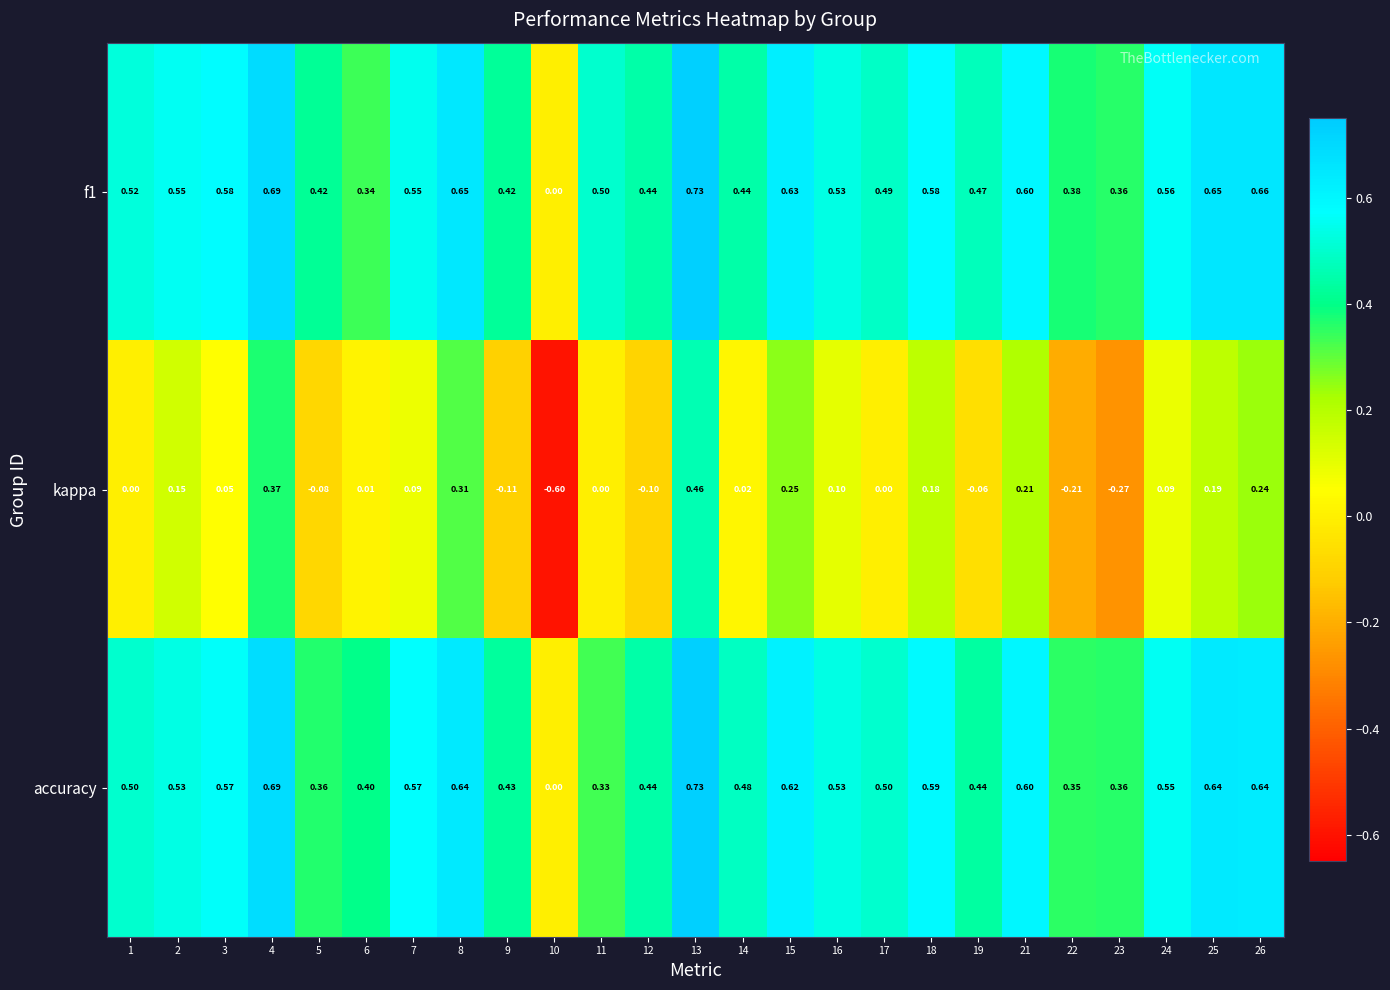

Which series changed the most between 13 and 22?

kappa